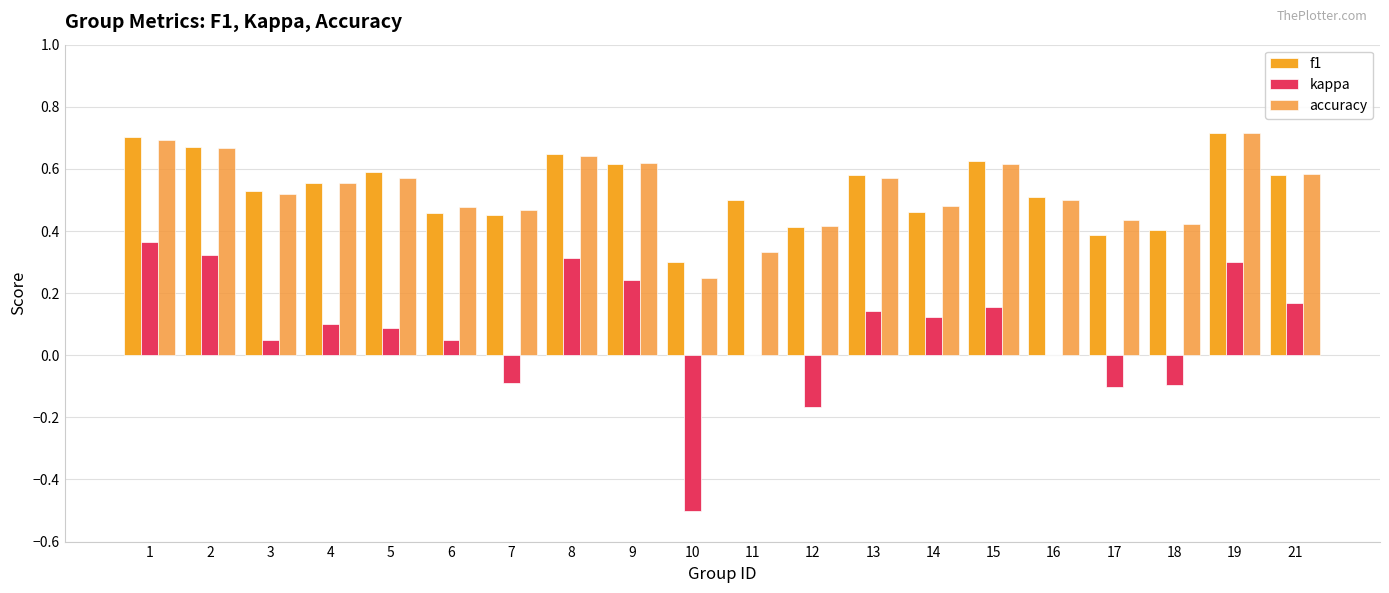

At how many categories does at least one series exceed 0?

20